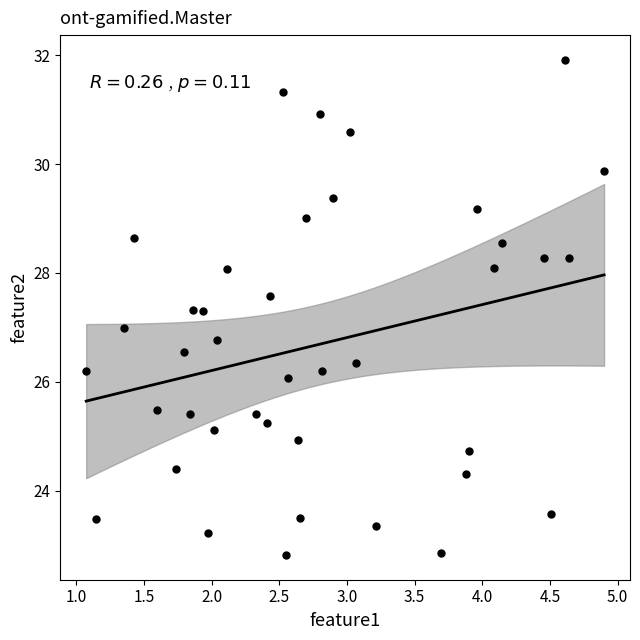

What is the range of Y values (max minus min)?

9.1